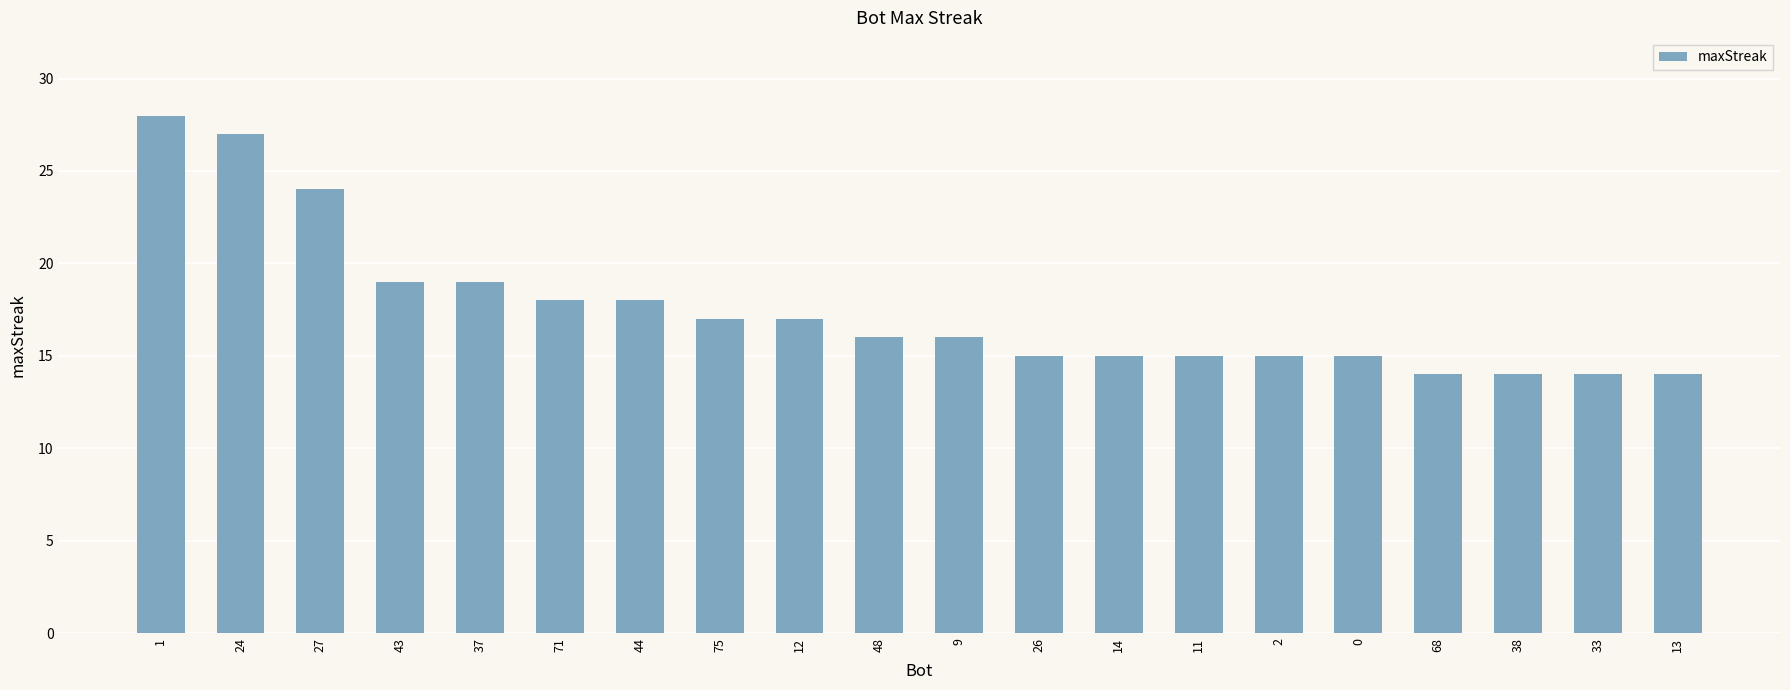

Is it true that the value at 24 is 16?

False